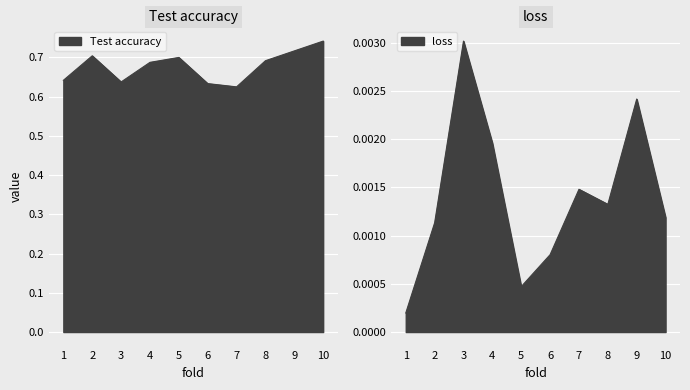

Reading left to right, extract all data points from this chart.

Test accuracy: 1=0.6	2=0.7	3=0.6	4=0.7	5=0.7	6=0.6	7=0.6	8=0.7	9=0.7	10=0.7
loss: 1=0.0	2=0.0	3=0.0	4=0.0	5=0.0	6=0.0	7=0.0	8=0.0	9=0.0	10=0.0